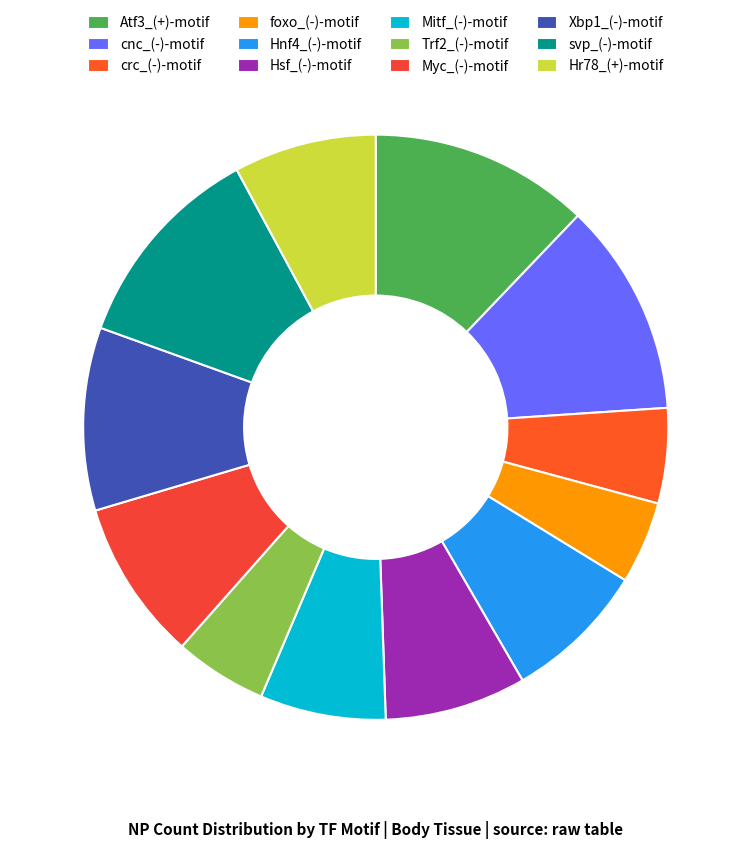

Count the number of slices in the pie.

12